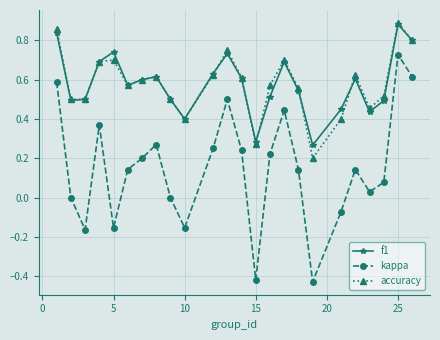

Which series has the widest spread of values?

kappa